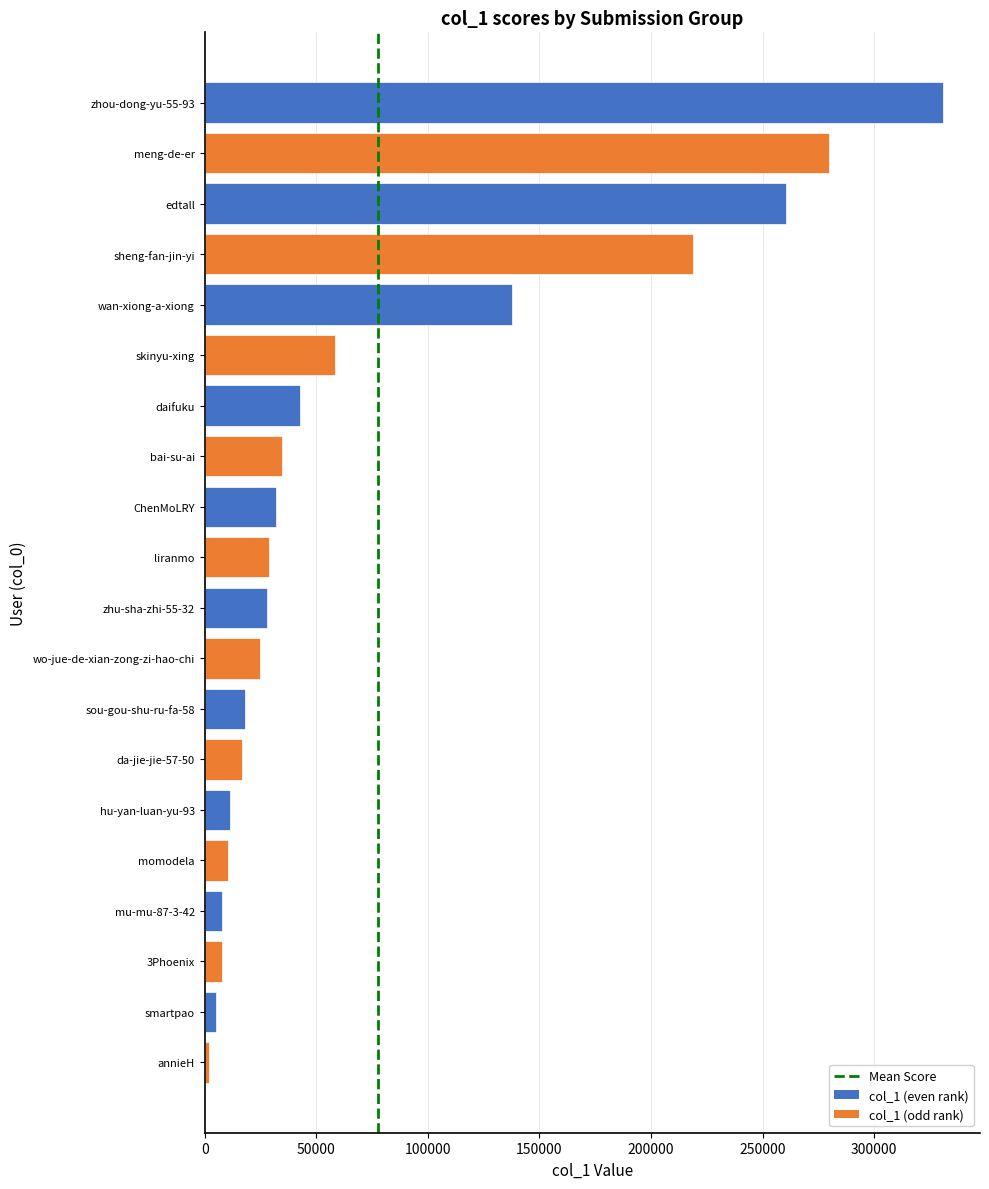

What is the label of the 20th bar from the bottom?

zhou-dong-yu-55-93